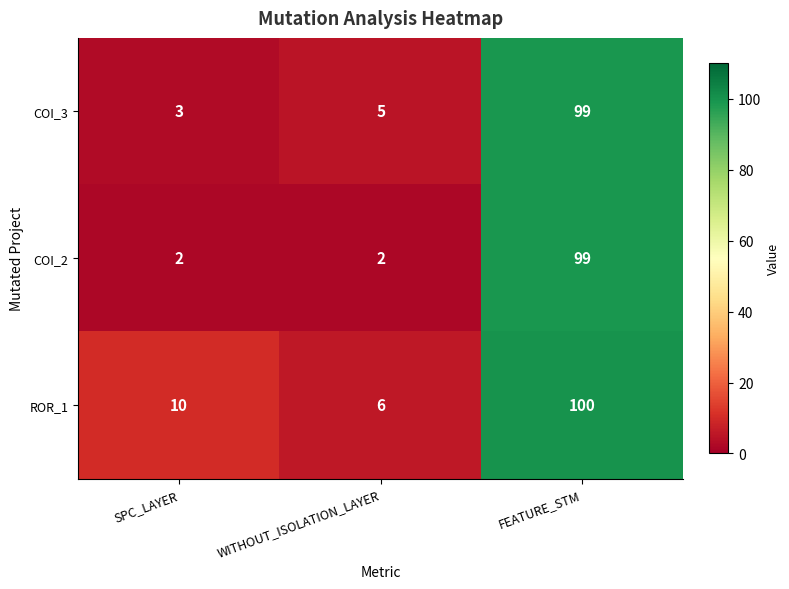

List the series in order of their overall mean, highest first.

ROR_1, COI_3, COI_2